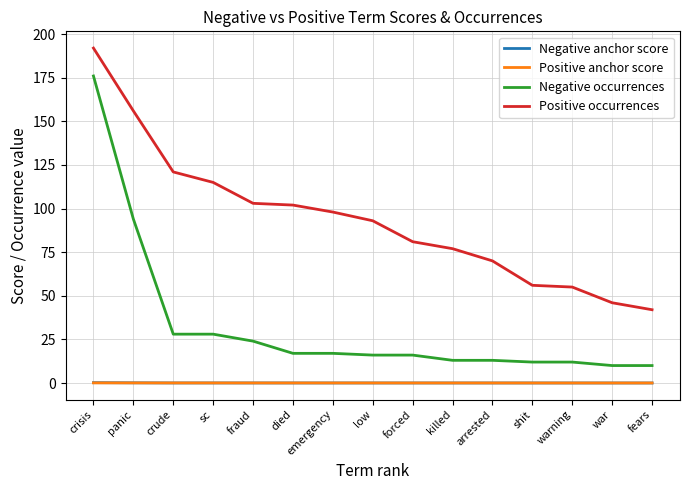

What is the difference between the highest and lowest values at war?

46.0